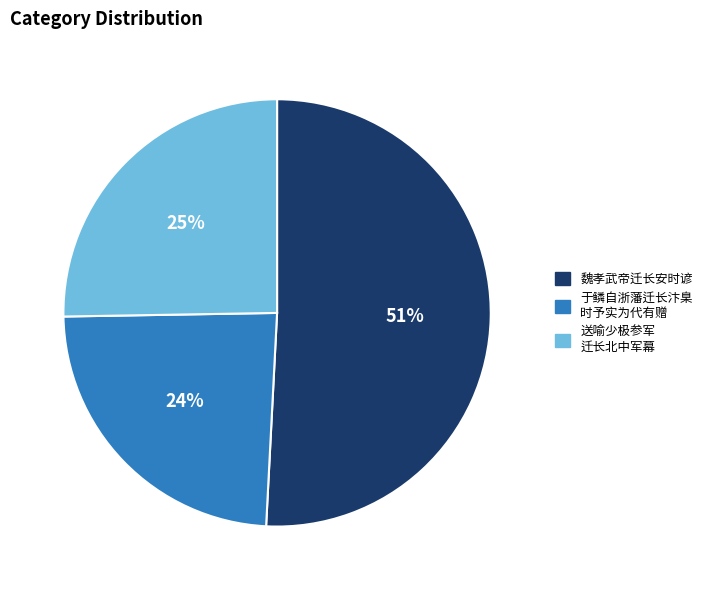

How many segments does this pie chart have?

3